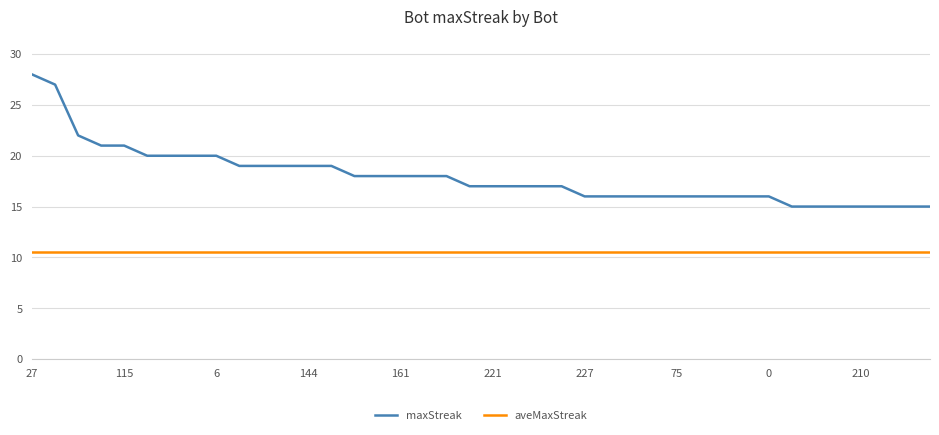

True or false: aveMaxStreak and maxStreak cross at least once.

False